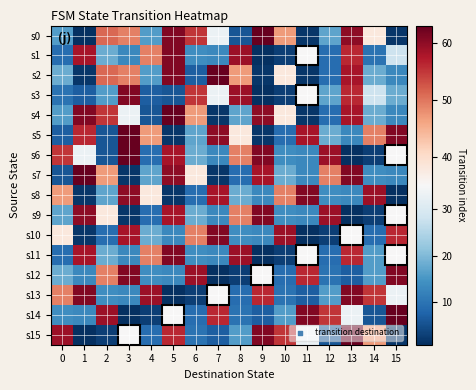

What is the spread (max minus min) of values at 6?

56